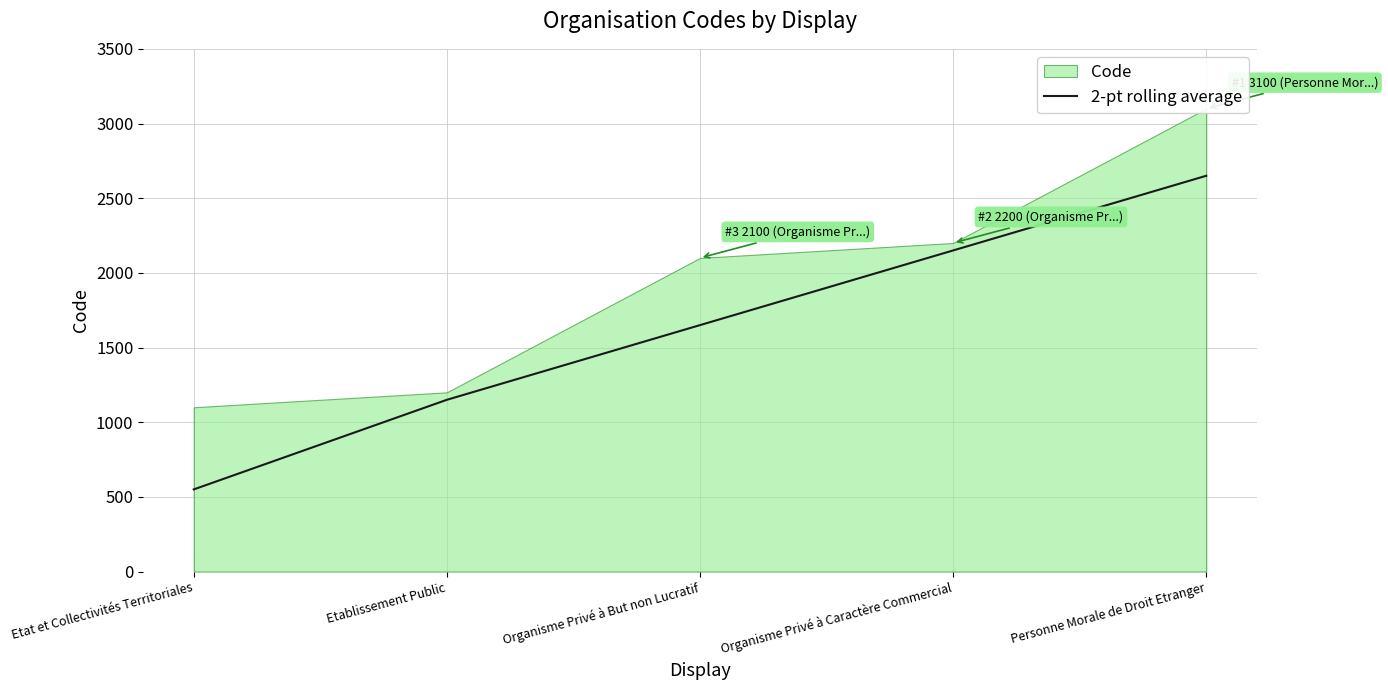

Rank the categories by value from lowest to highest.

Etat et Collectivités Territoriales, Etablissement Public, Organisme Privé à But non Lucratif, Organisme Privé à Caractère Commercial, Personne Morale de Droit Etranger